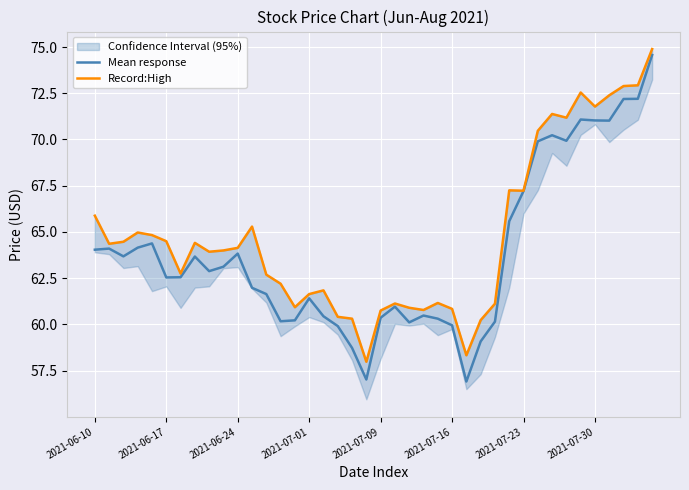

The Mean response series shows 62.5 at 2021-06-17. True or false?

True